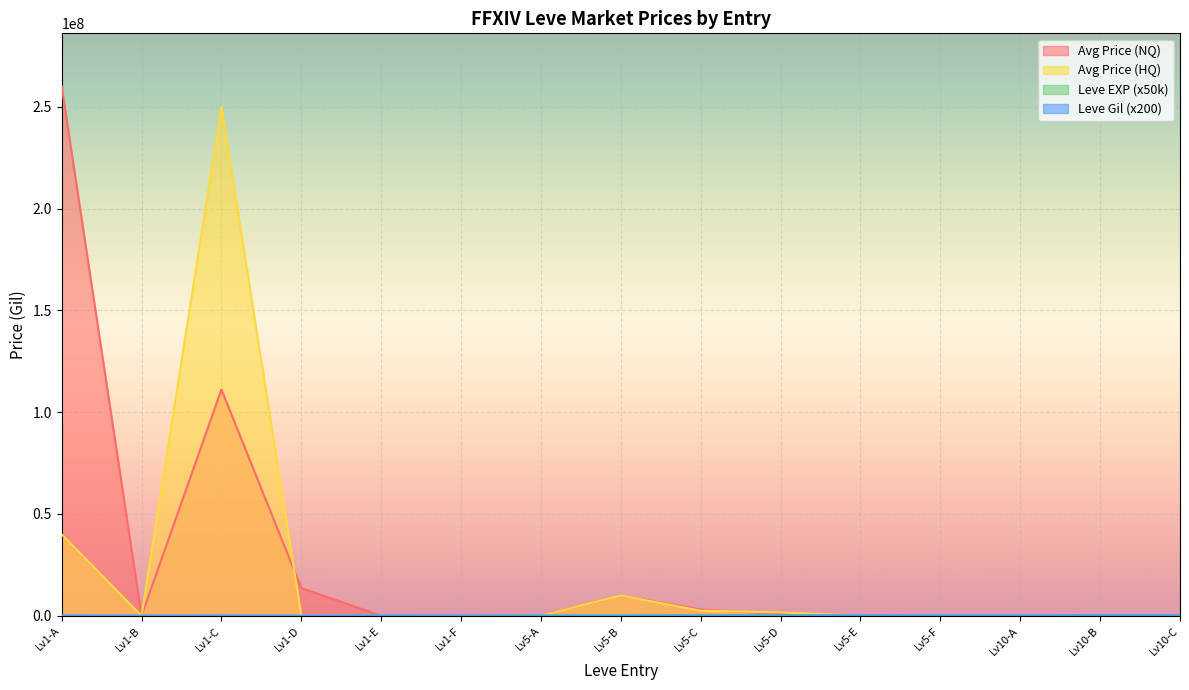

At which category is the sum across all series the highest?

Lv1-C